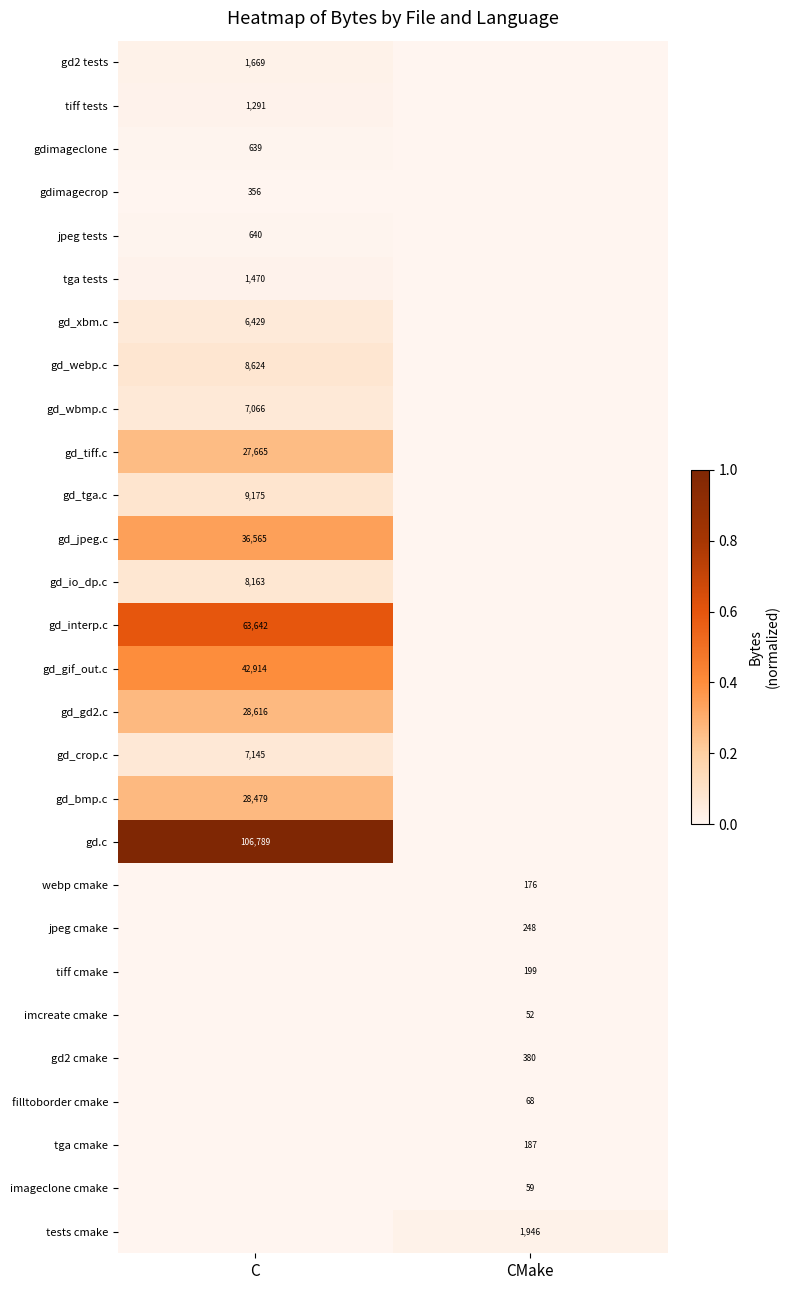

The gd_tiff.c series shows 27665 at C. True or false?

True